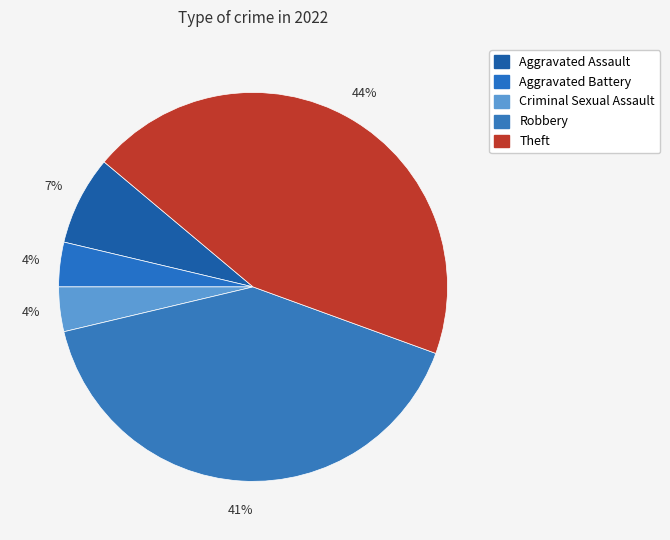

How many slices are in this pie chart?

5